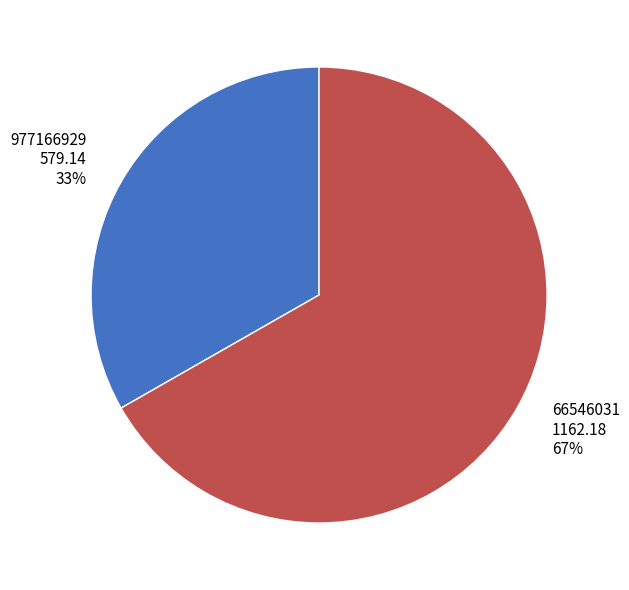

Which slice is the smallest?

977166929